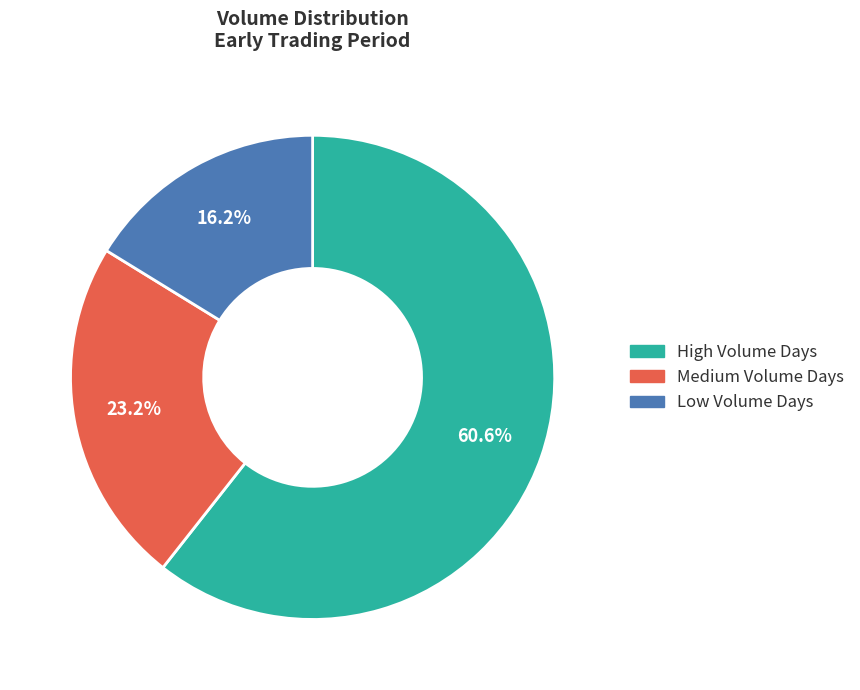

Which slice is the smallest?

Low Volume Days